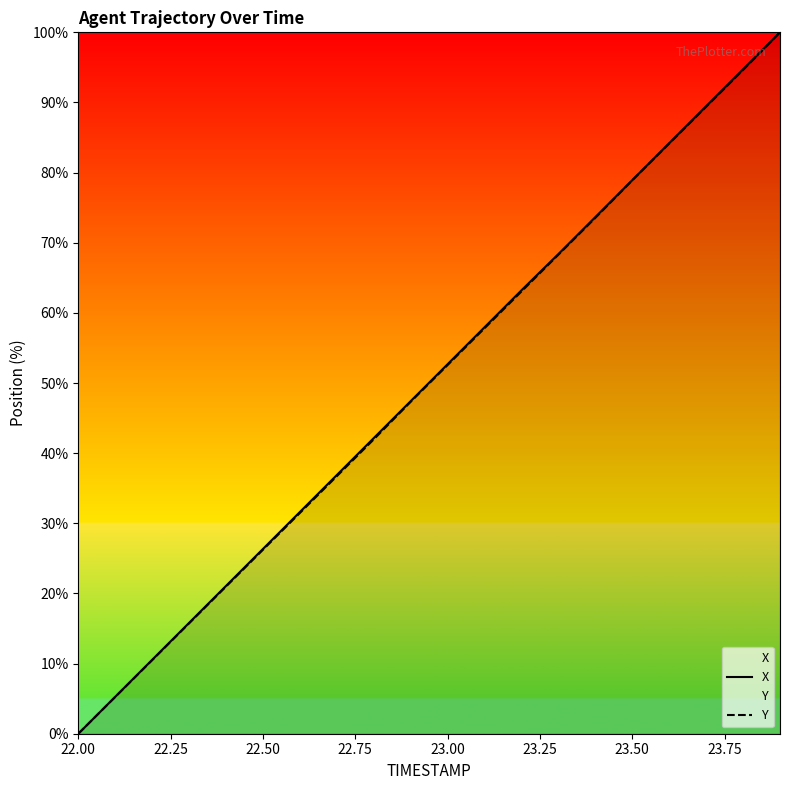

Is this an area chart (filled region under the line)?

No